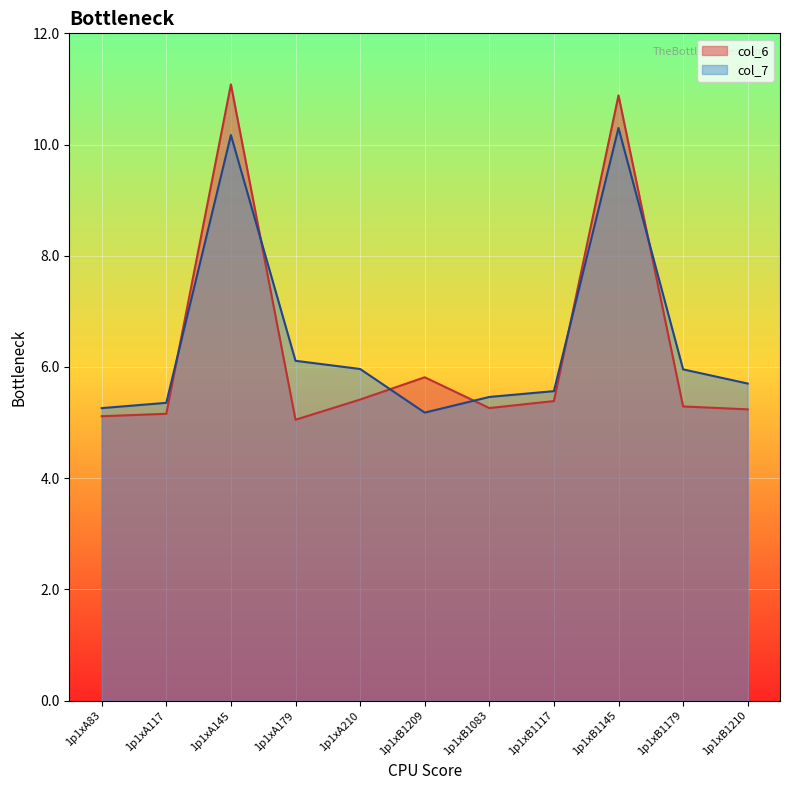

Reading left to right, transcribe all the data shown in this chart.

col_6: 1p1xA83=5.1	1p1xA117=5.2	1p1xA145=11.1	1p1xA179=5.1	1p1xA210=5.4	1p1xB1209=5.8	1p1xB1083=5.3	1p1xB1117=5.4	1p1xB1145=10.9	1p1xB1179=5.3	1p1xB1210=5.2
col_7: 1p1xA83=5.3	1p1xA117=5.4	1p1xA145=10.2	1p1xA179=6.1	1p1xA210=6.0	1p1xB1209=5.2	1p1xB1083=5.5	1p1xB1117=5.6	1p1xB1145=10.3	1p1xB1179=6.0	1p1xB1210=5.7